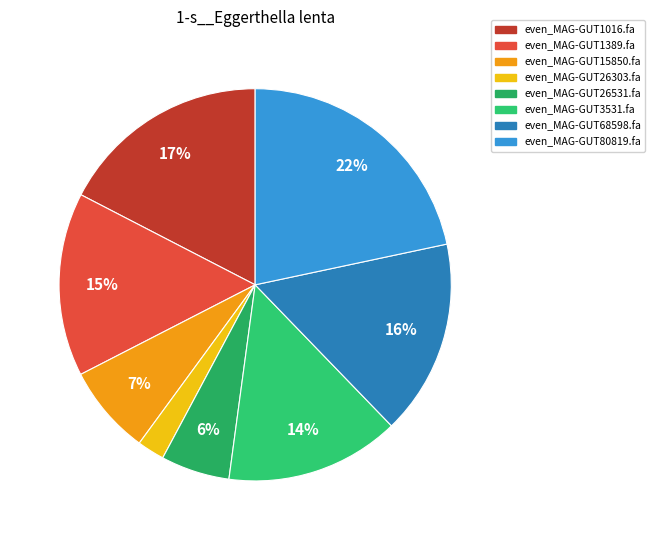

Does even_MAG-GUT3531.fa account for over 50% of the chart?

No